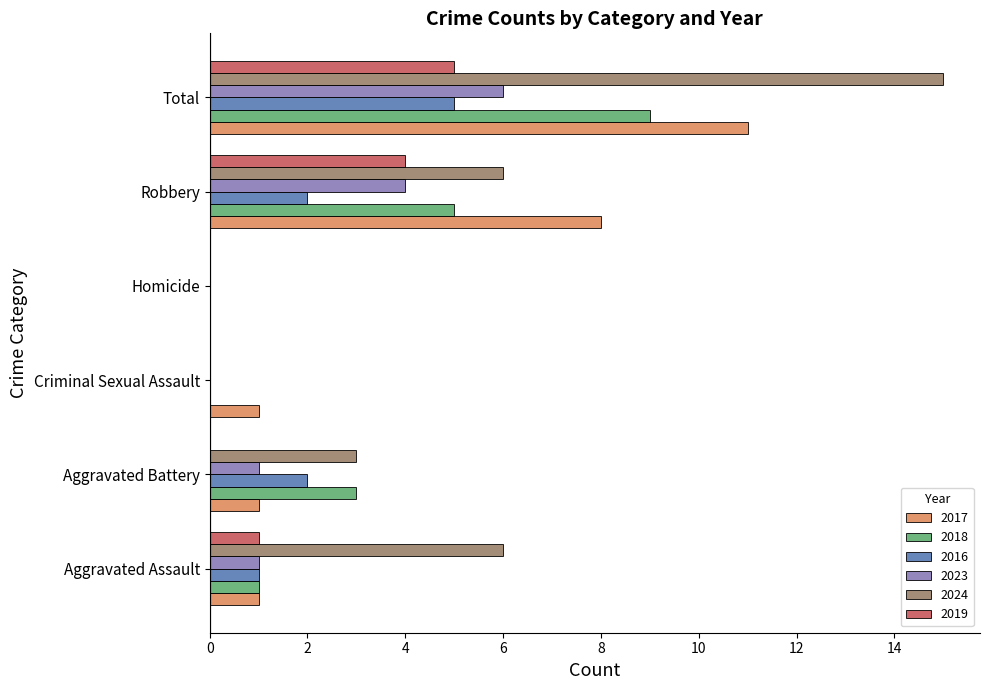

At which category is the sum across all series the highest?

Total